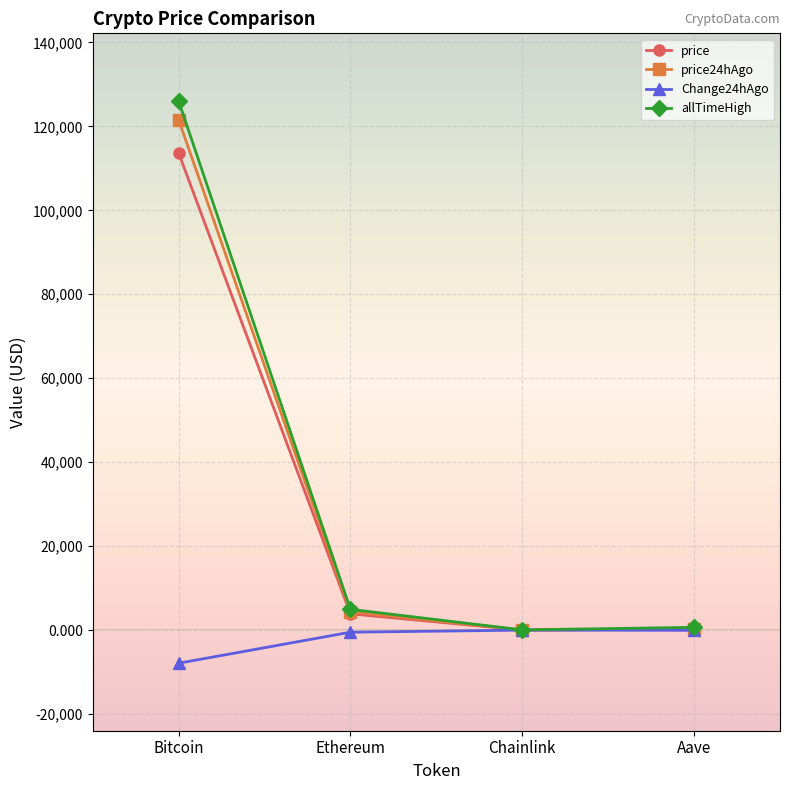

How many lines are shown in the chart?

4